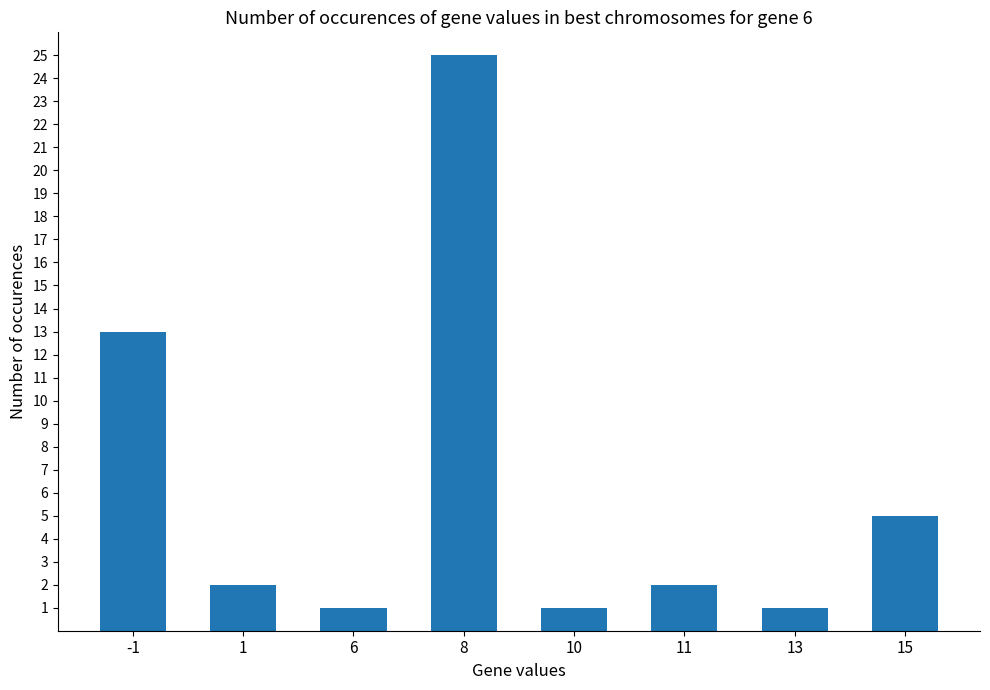

What is the minimum value shown in the chart?

1